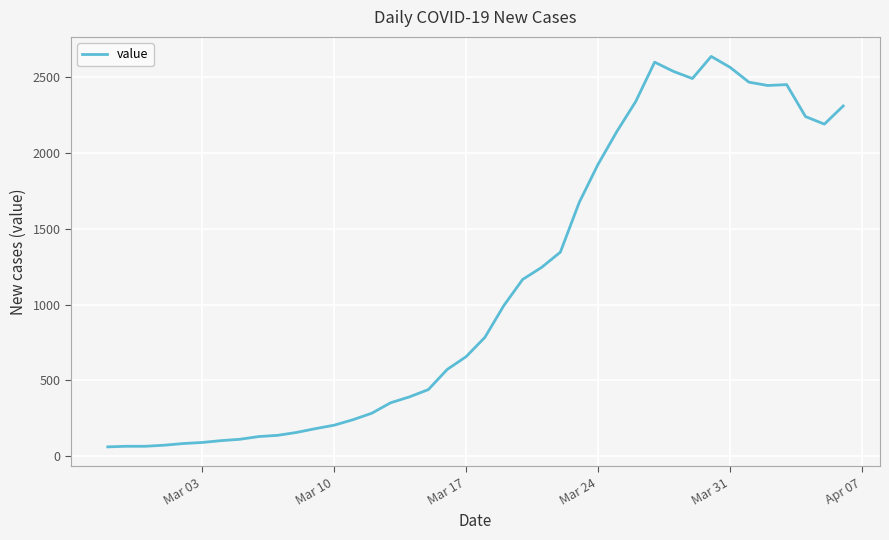

Does the chart have visible grid lines?

Yes